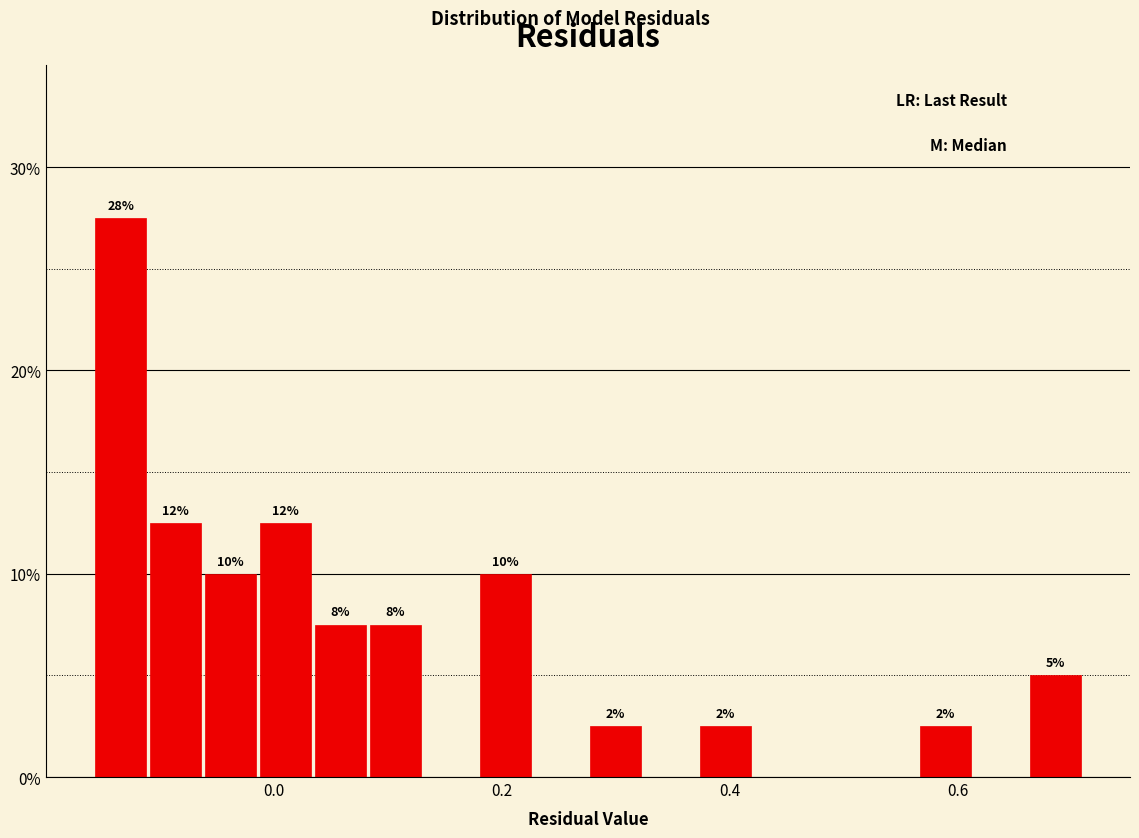

Read against the x-axis, roughly where is the centre of the tallest bar?

-0.14